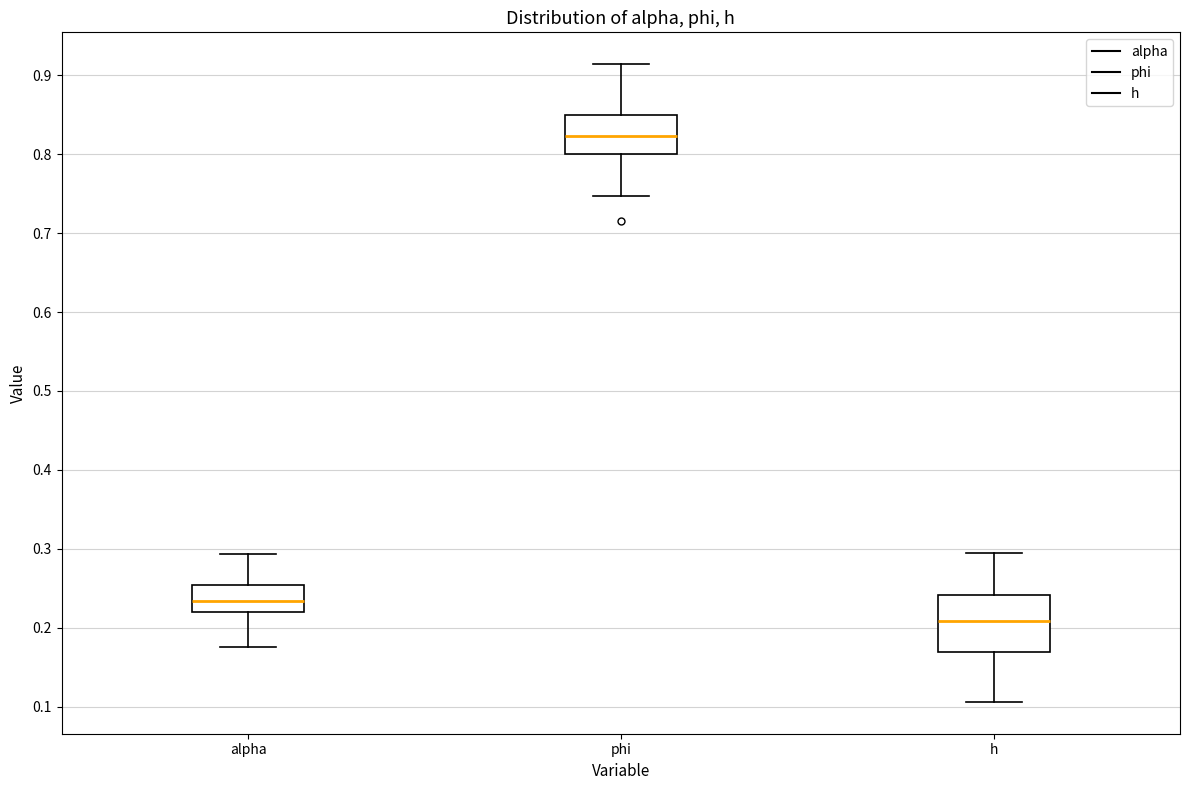

Which box is the tallest, from its lower edge to its upper edge?

h